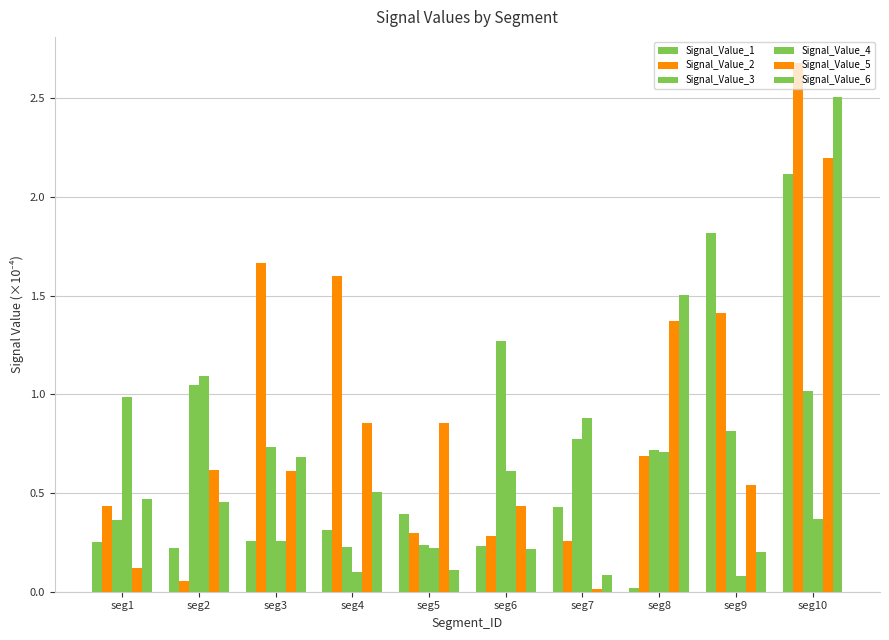

How many categories are shown in the chart?

10